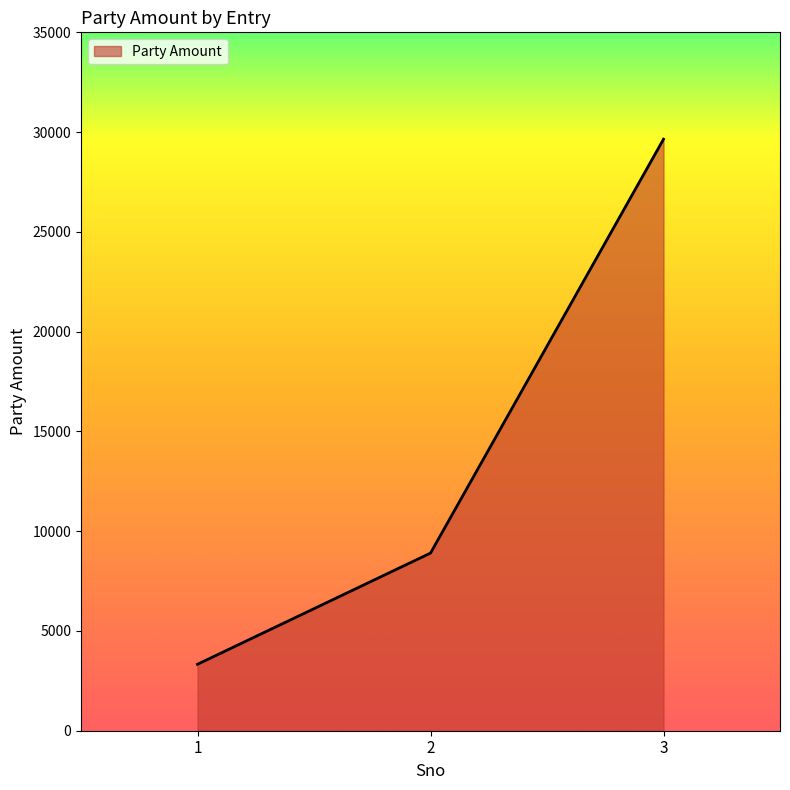

Is it true that the value at 3 is 29644?

True